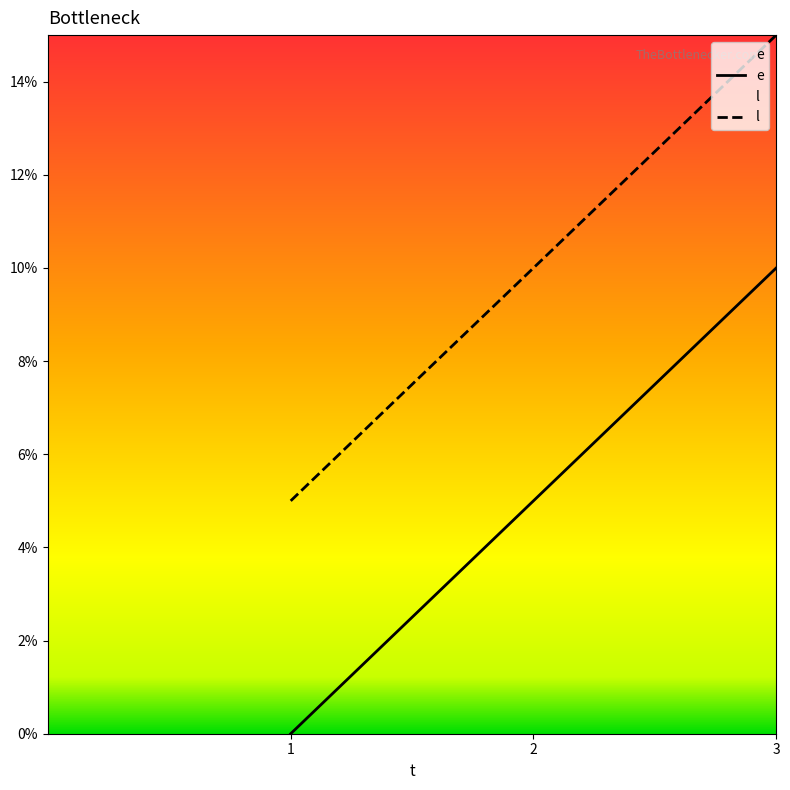

What is the value of the l point at the 3rd from the left?

15